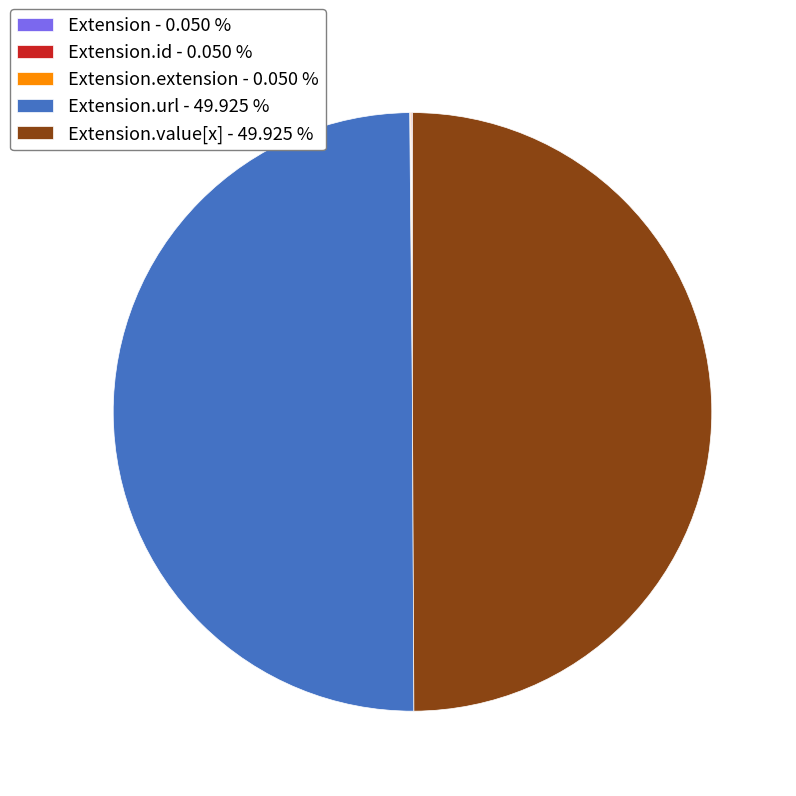

Is the sum of Extension.url - 49.925 % and Extension.value[x] - 49.925 % greater than half?

Yes